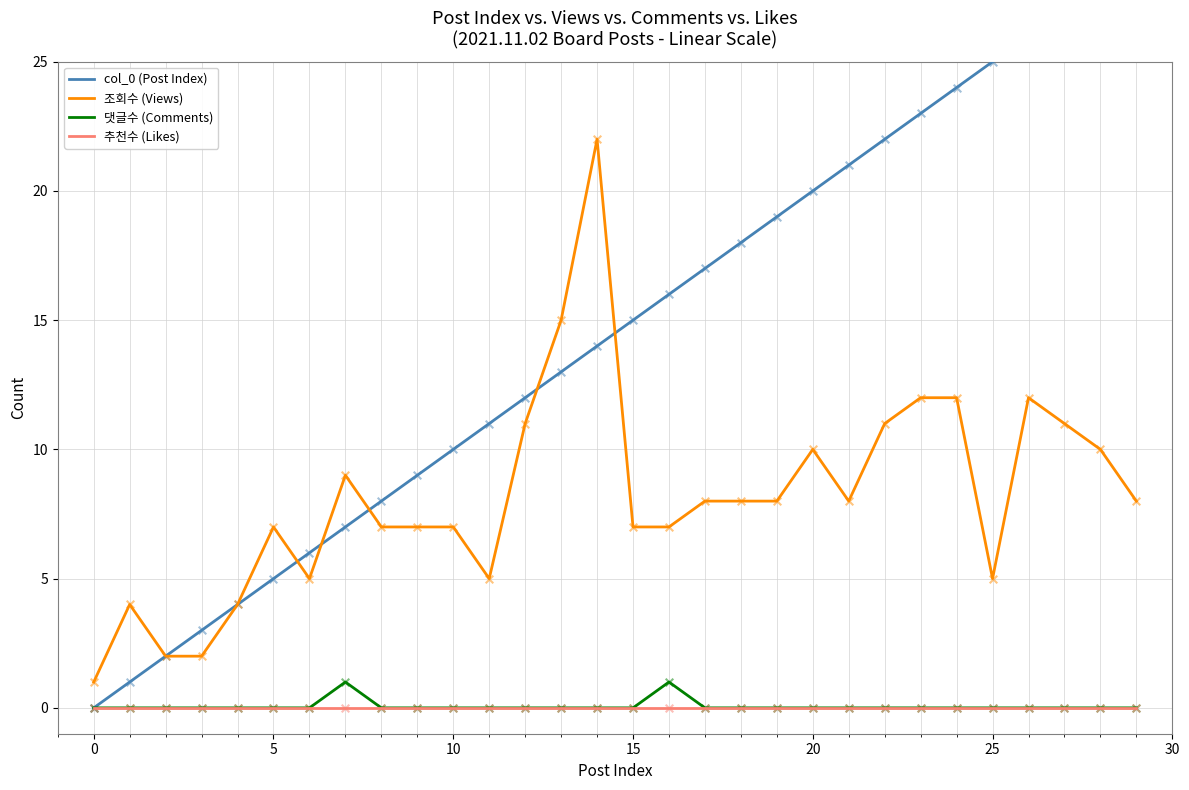

Which series reaches the minimum Y coordinate?

col_0 (Post Index)